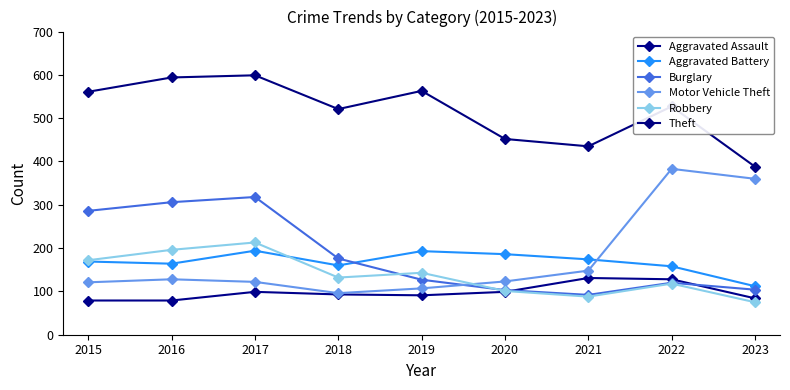

Is this an area chart (filled region under the line)?

No